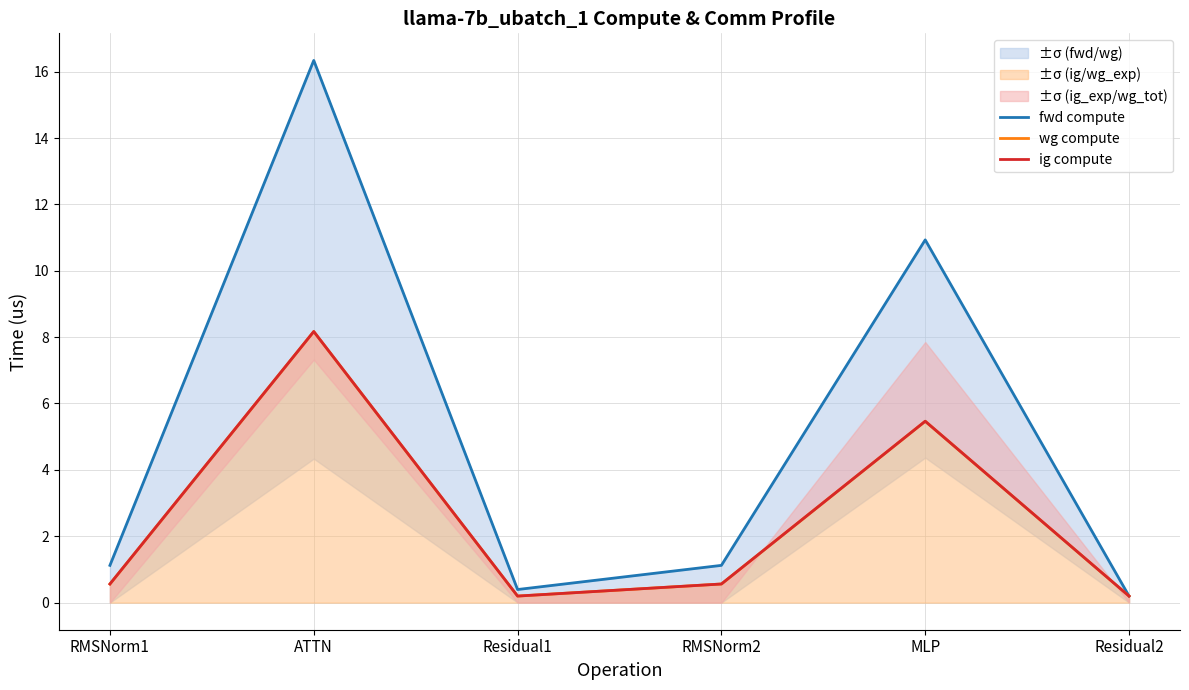

At which category does ig compute reach its first local peak?

ATTN